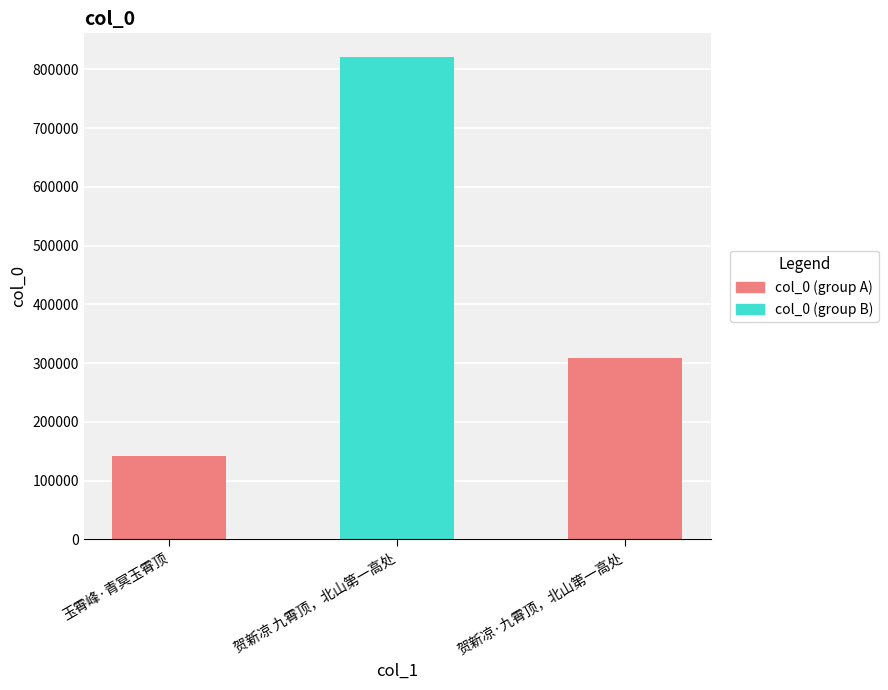

At which label does the data first exceed 308759?

贺新凉 九霄顶，北山第一高处